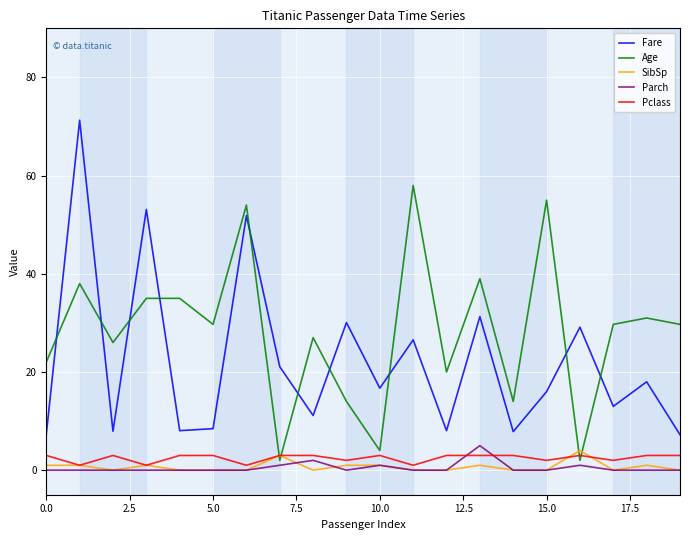

True or false: Pclass has more than 0 points higher than both neighbors.

True